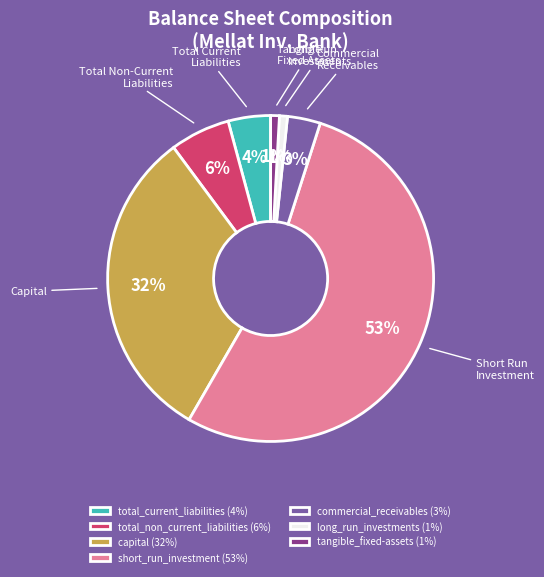

Which slice represents more than half of the pie?

short_run_investment